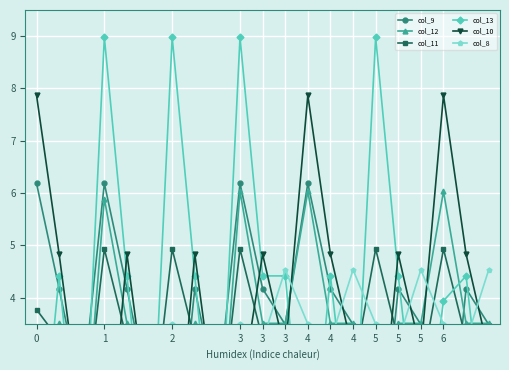

The col_13 series shows 0.0 at 0. True or false?

True